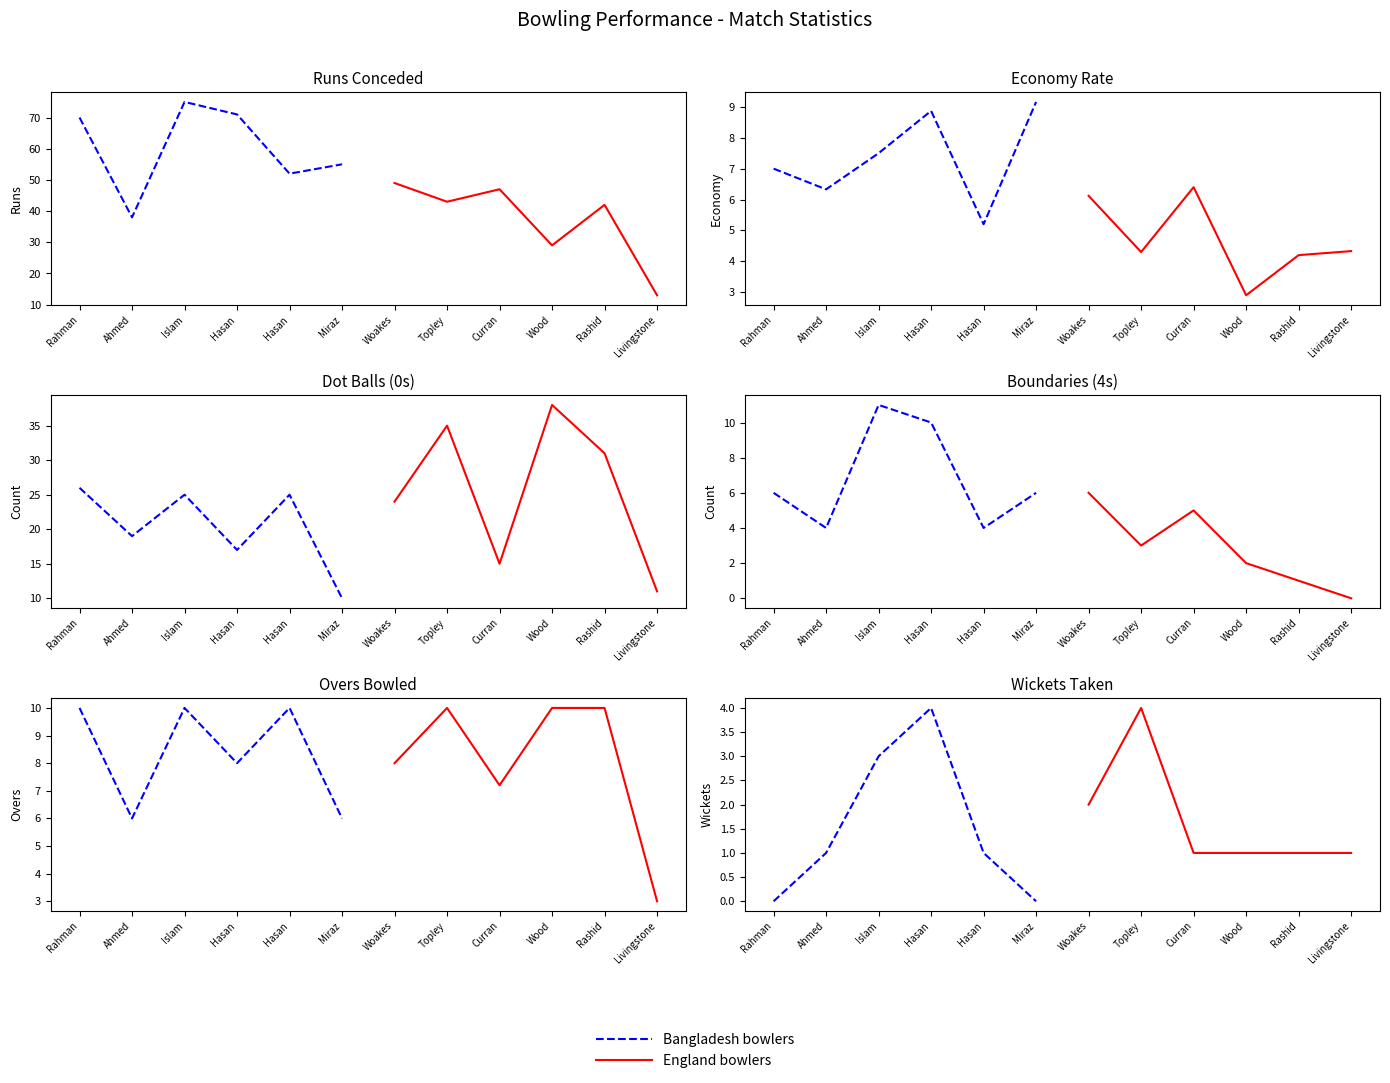

Count the number of data series in this chart.

2